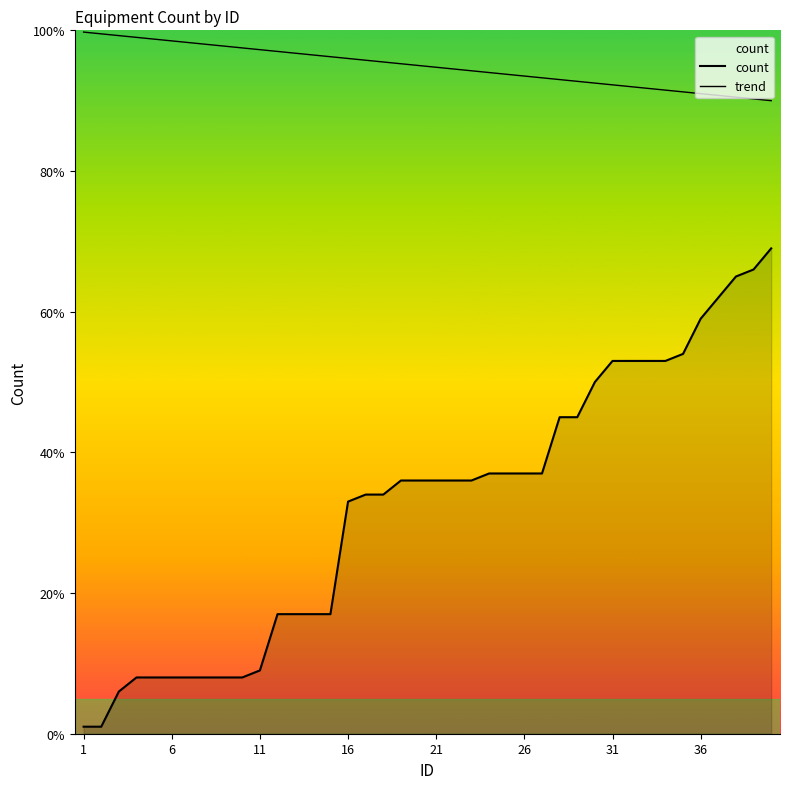

How many lines are shown in the chart?

2